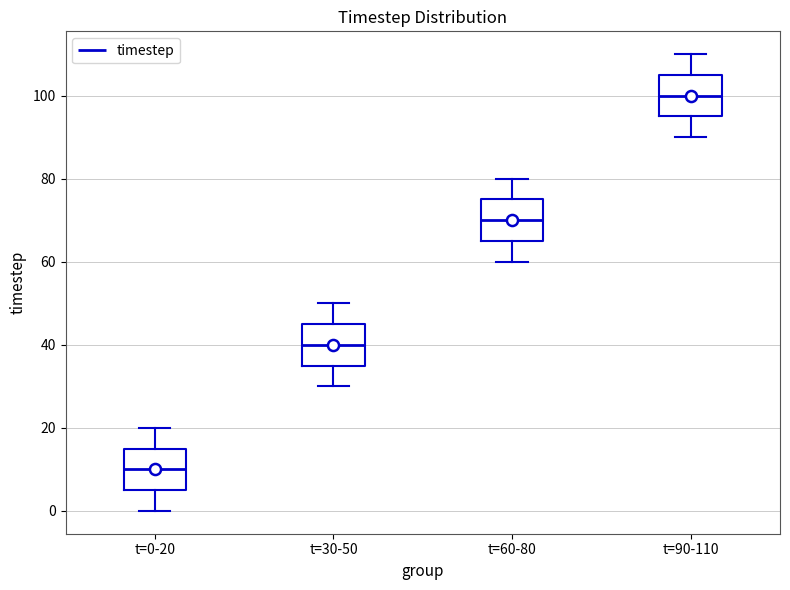

Where does the lower whisker of the box for t=60-80 end on the y-axis? The values are not printed on the chart, so give them approximately, as read against the axis.

60